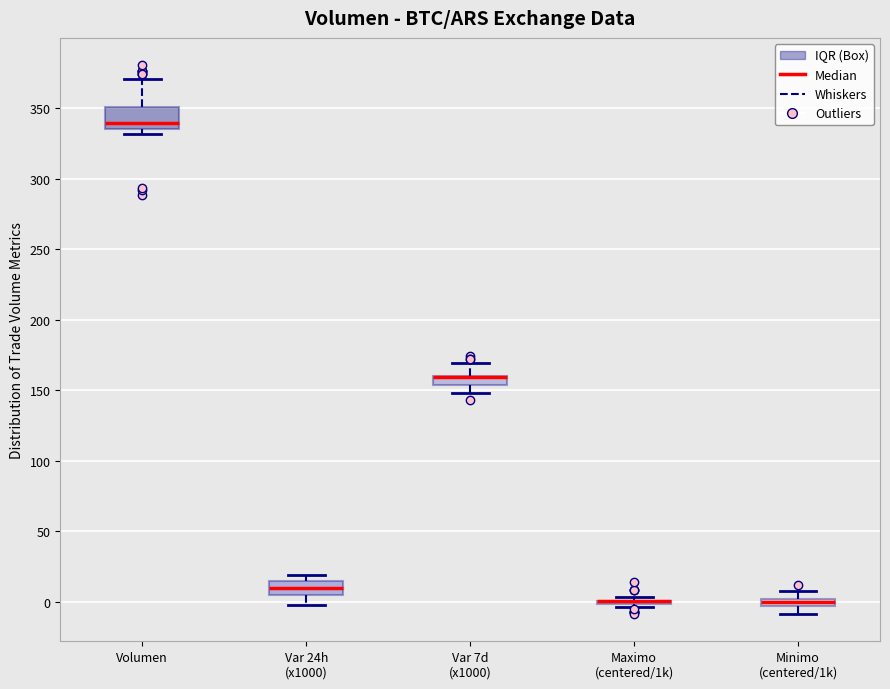

Comparing the boxes themselves (not the whiskers), which one is the tallest?

Volumen